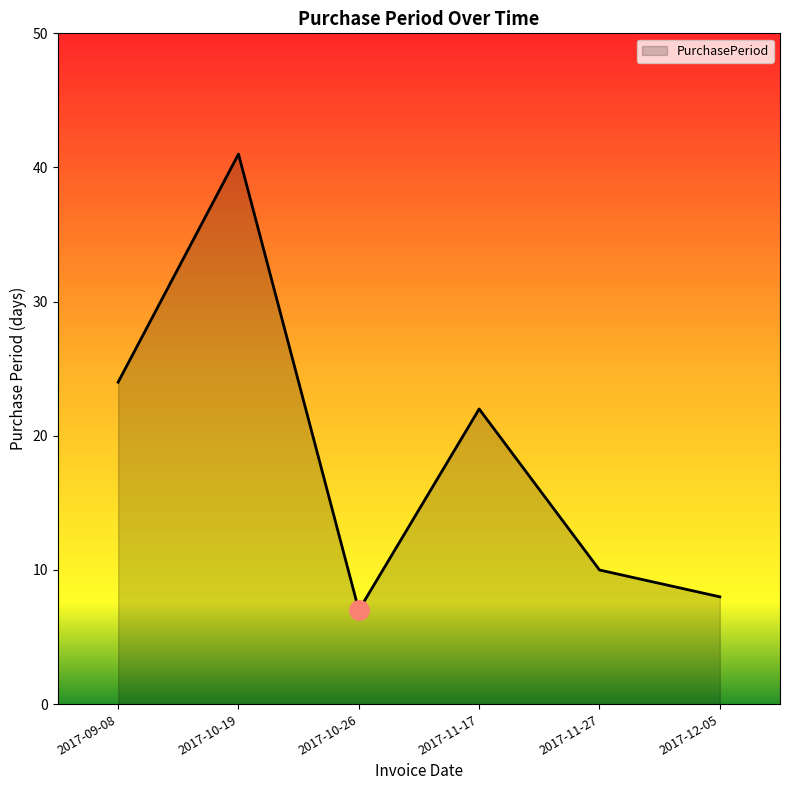

Reading right to left, what are all the values shown in this chart?

8	10	22	7	41	24